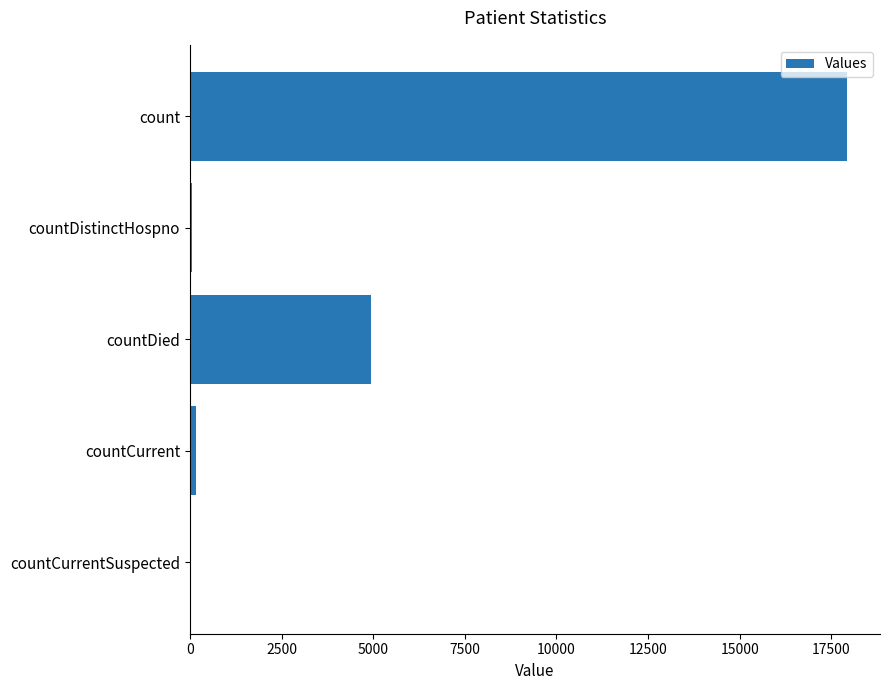

Where is the data nearest to the value 8963?

countDied